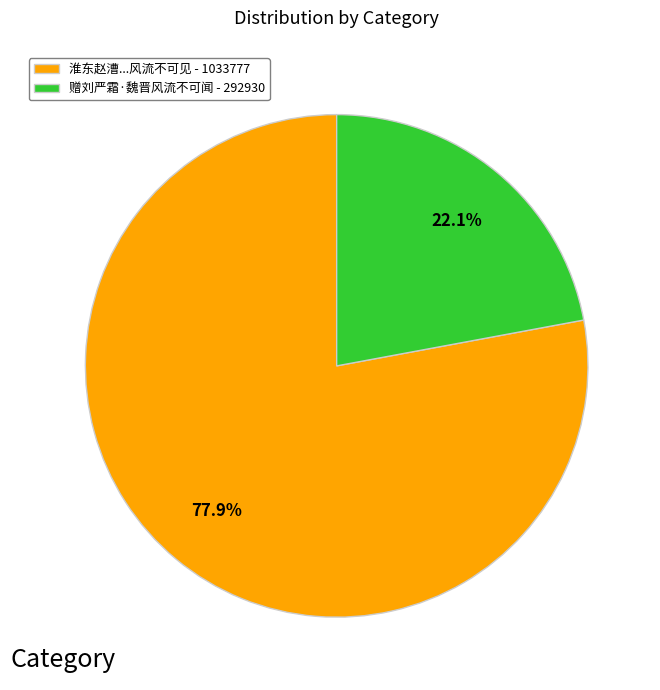

Count the number of slices in the pie.

2